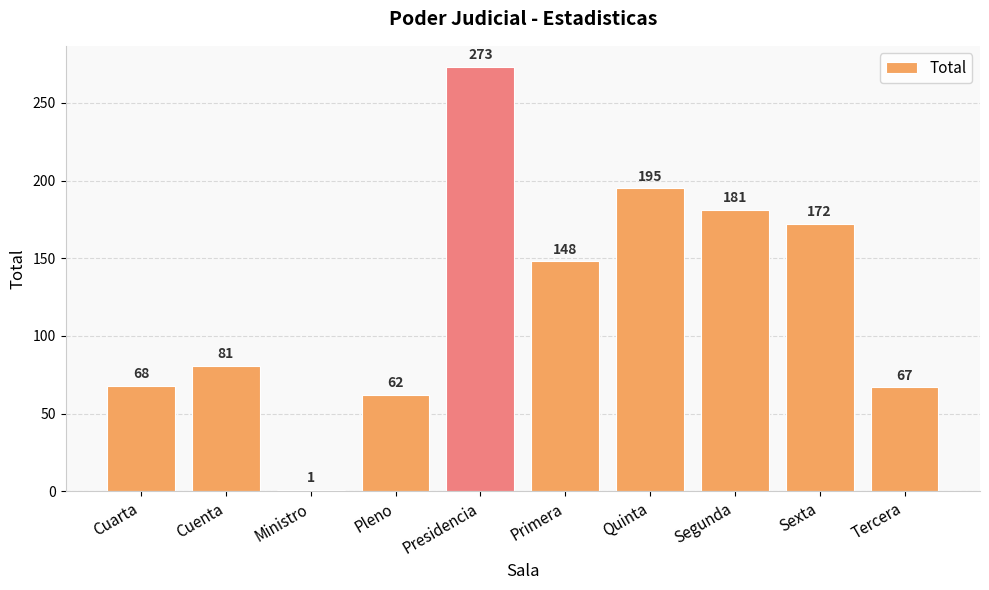

At which label is the value closest to 137?

Primera